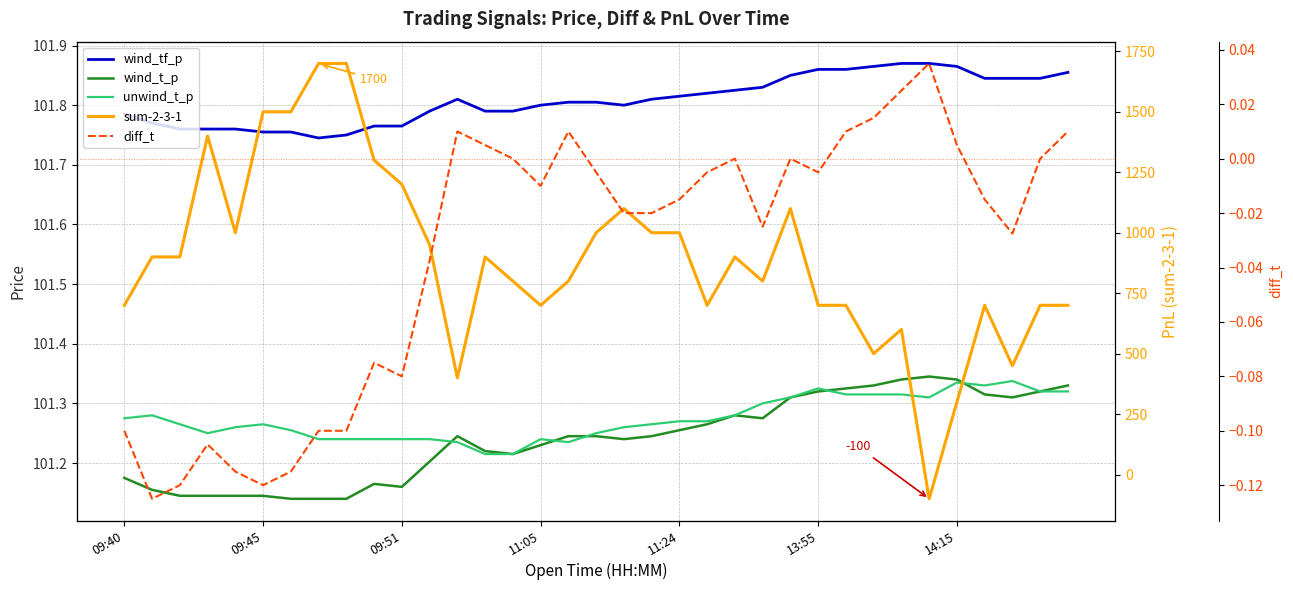

Is the value of diff_t at 14:15 greater than the value of unwind_t_p at 15?

No